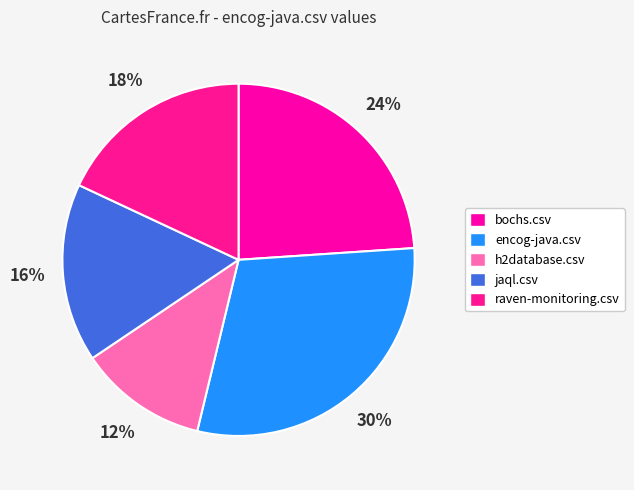

Count the number of slices in the pie.

5